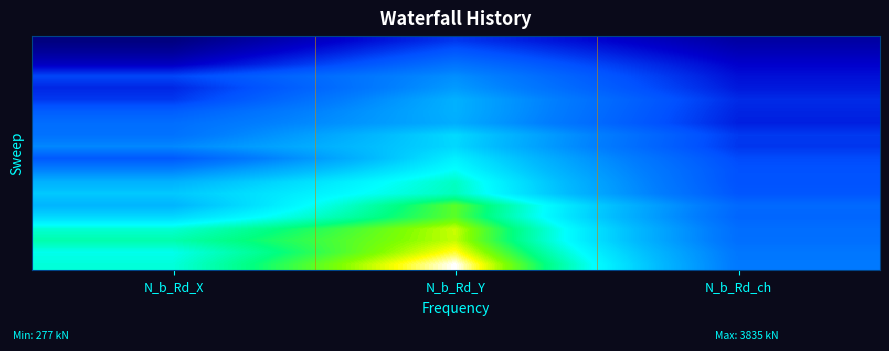

How many data points does each series have?

3